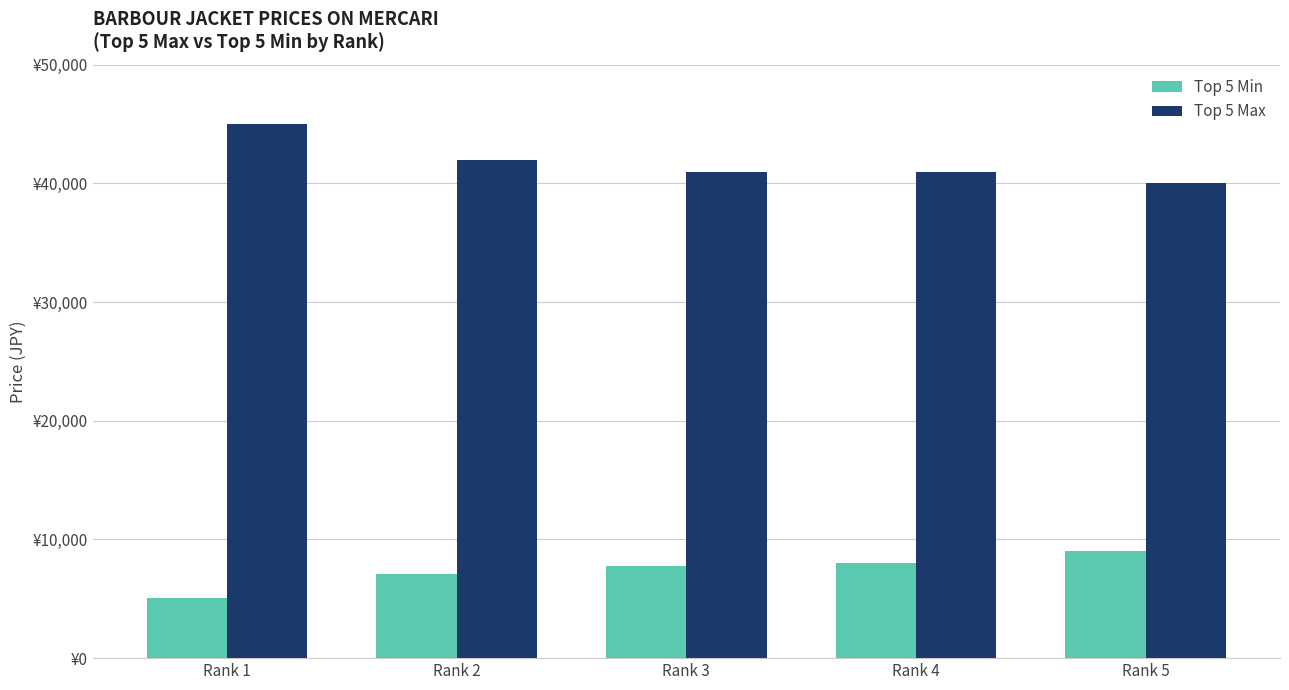

What are all the series names shown in the legend?

Top 5 Min, Top 5 Max